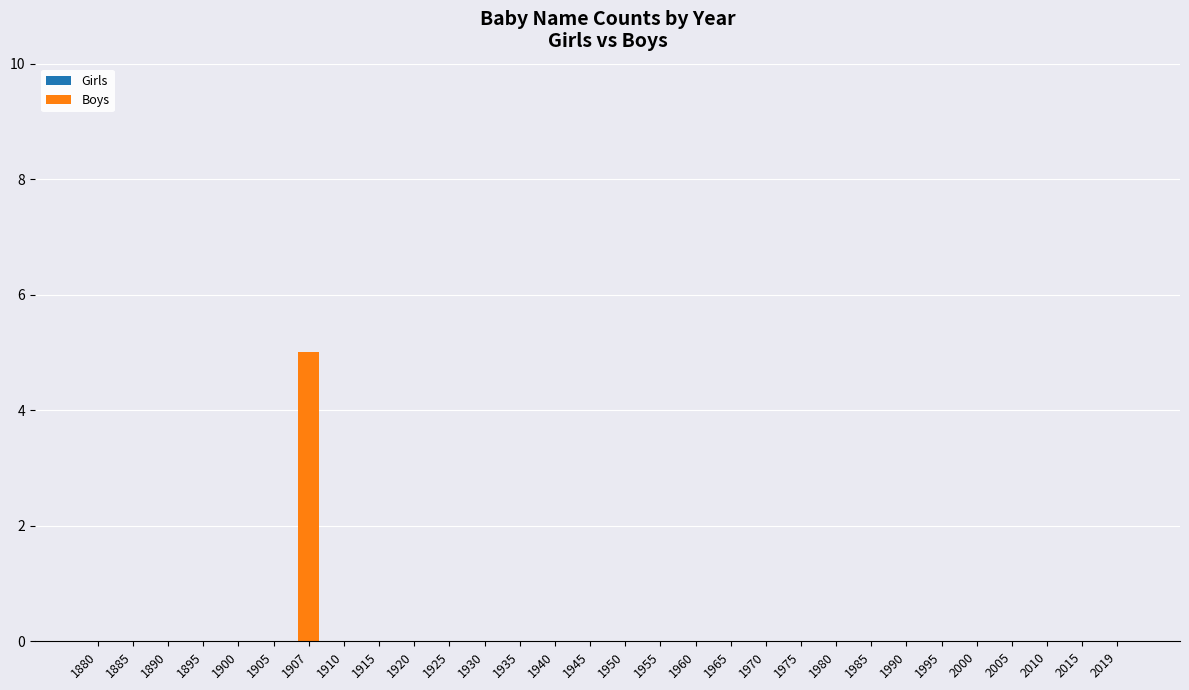

What is the sum of all values?

5